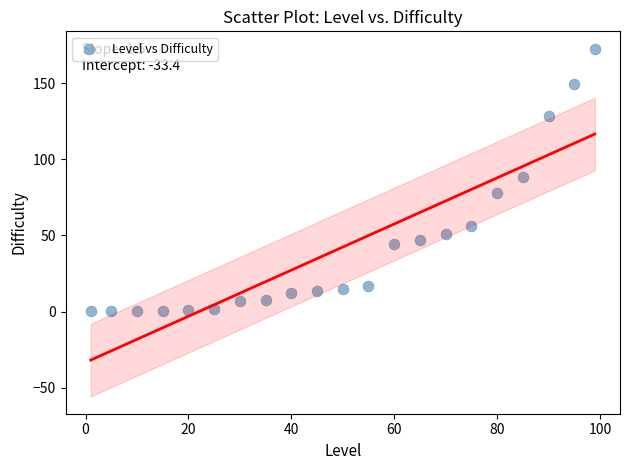

What is the range of X values (max minus min)?

98.0